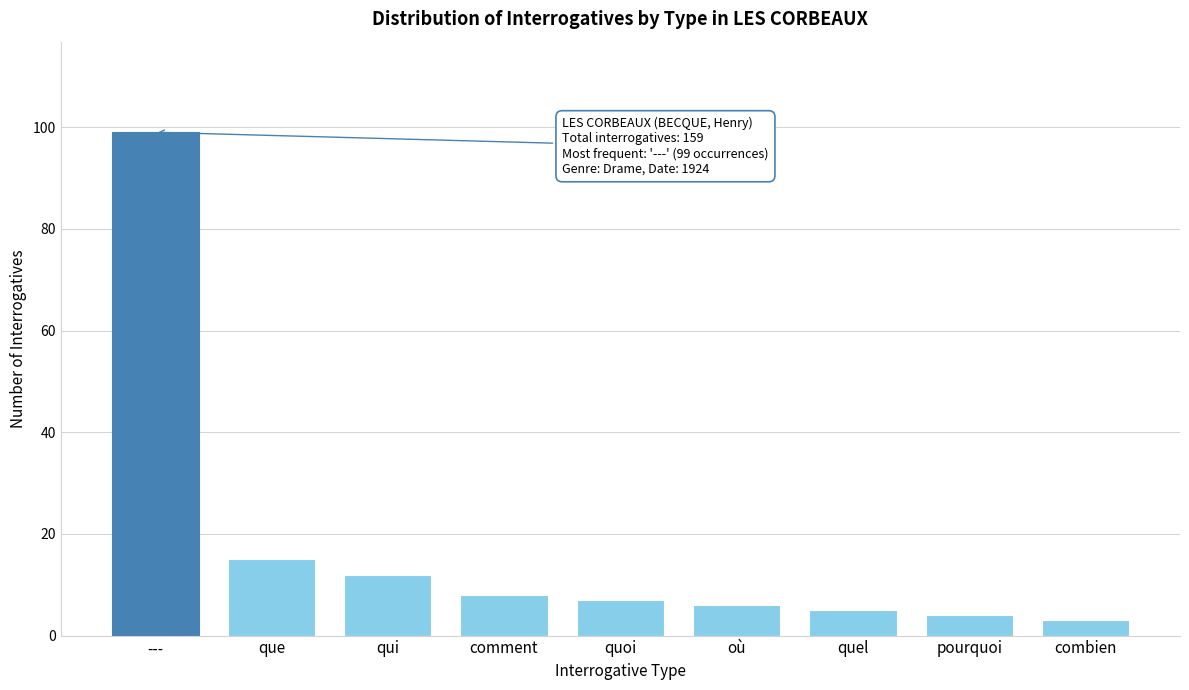

Reading left to right, list all the values displayed in this chart.

99	15	12	8	7	6	5	4	3